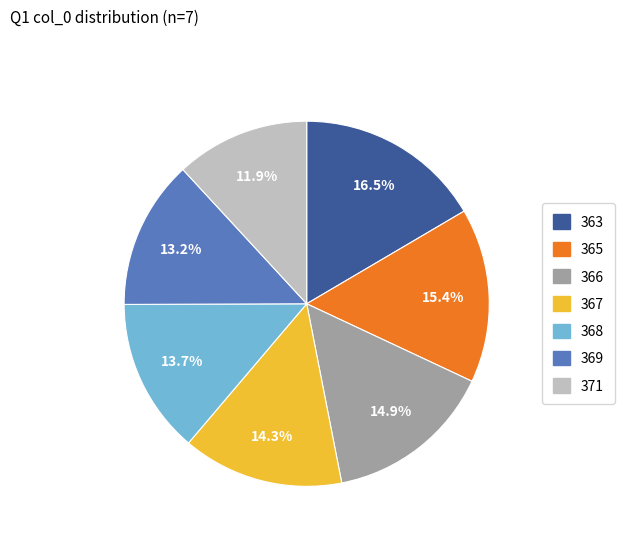

Does 369 account for over 50% of the chart?

No